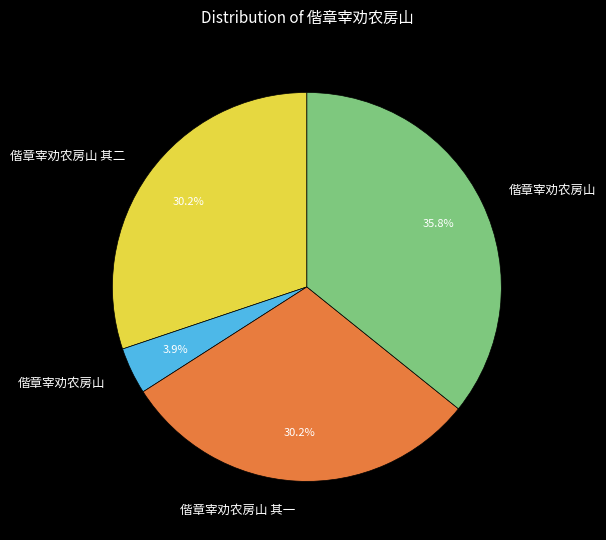

Count the number of slices in the pie.

4